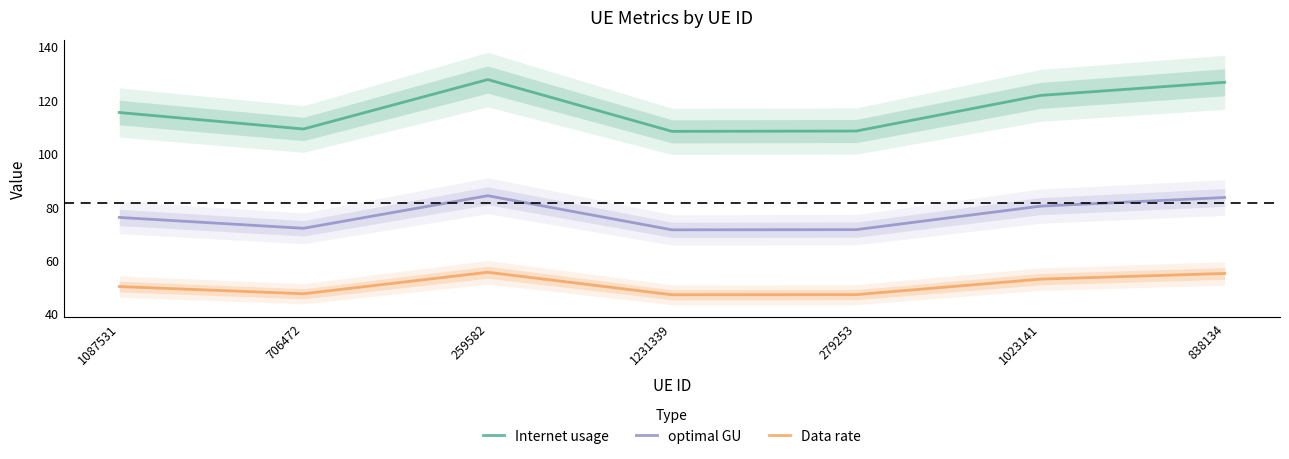

What is the label of the 6th point from the left?

1023141